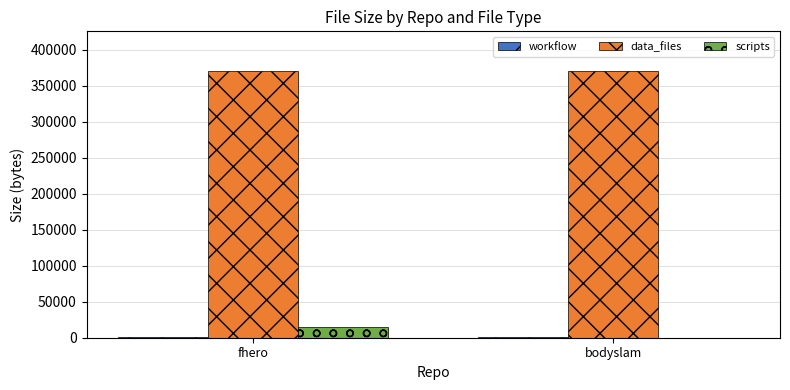

Which series has the largest range (max minus min)?

scripts